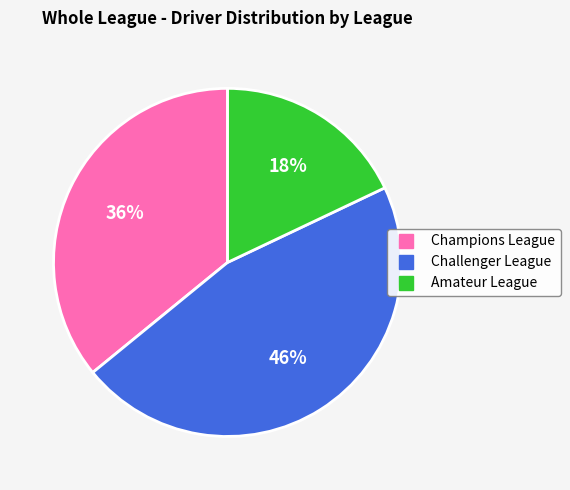

To the nearest percent, what percentage of the pie is Challenger League?

46%